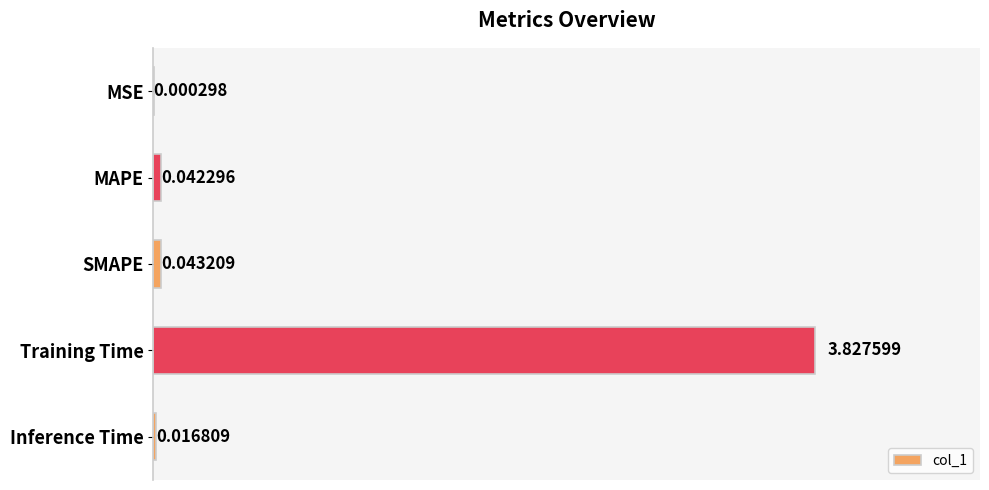

Between SMAPE and MSE, which is larger?

SMAPE